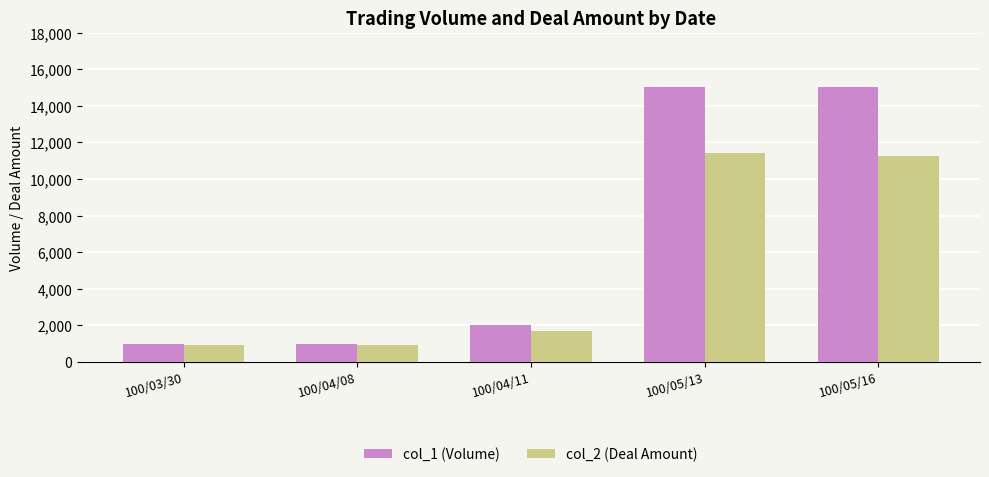

What is the label of the 1st bar from the left?

100/03/30